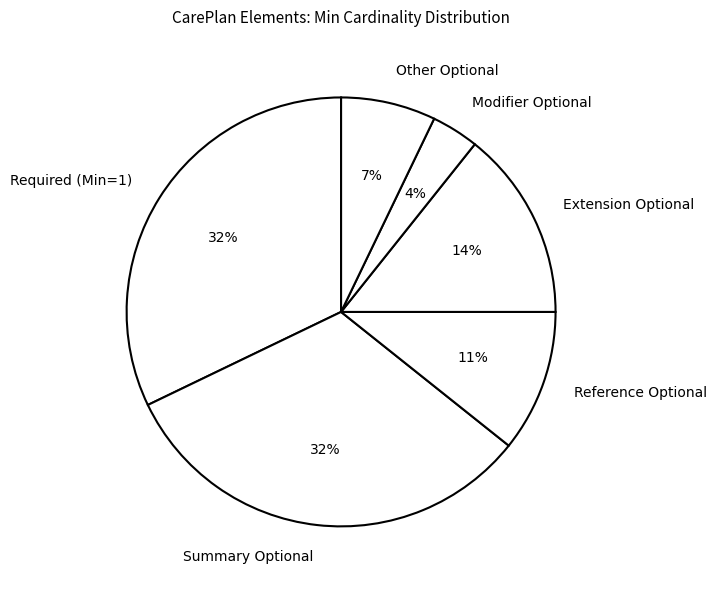

How many slices are in this pie chart?

6